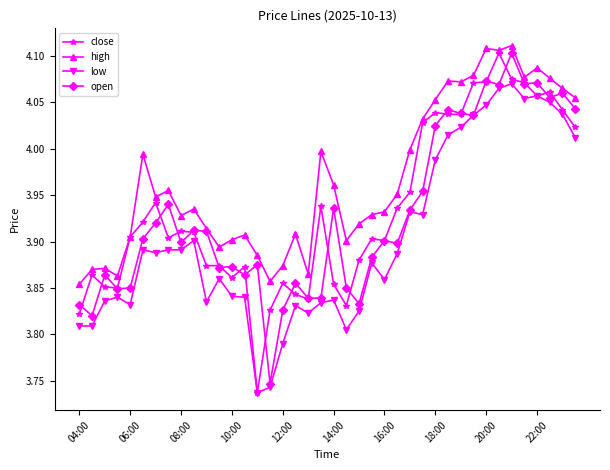

Which series has the largest total across all categories?

high